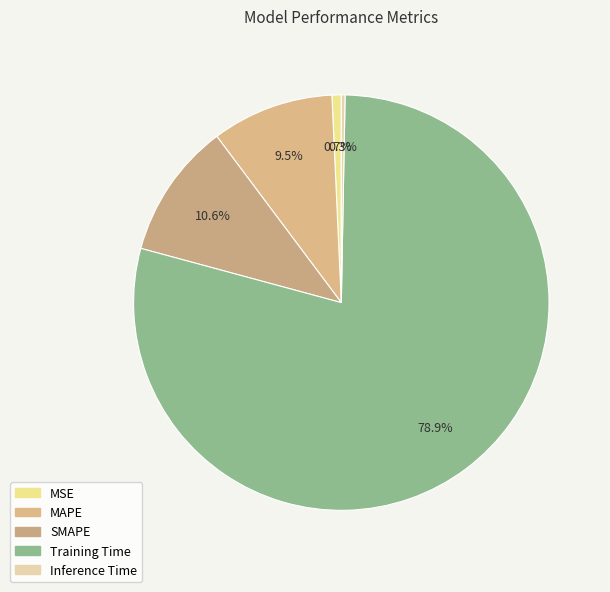

What is the total percentage of Training Time and MAPE?

88.4%